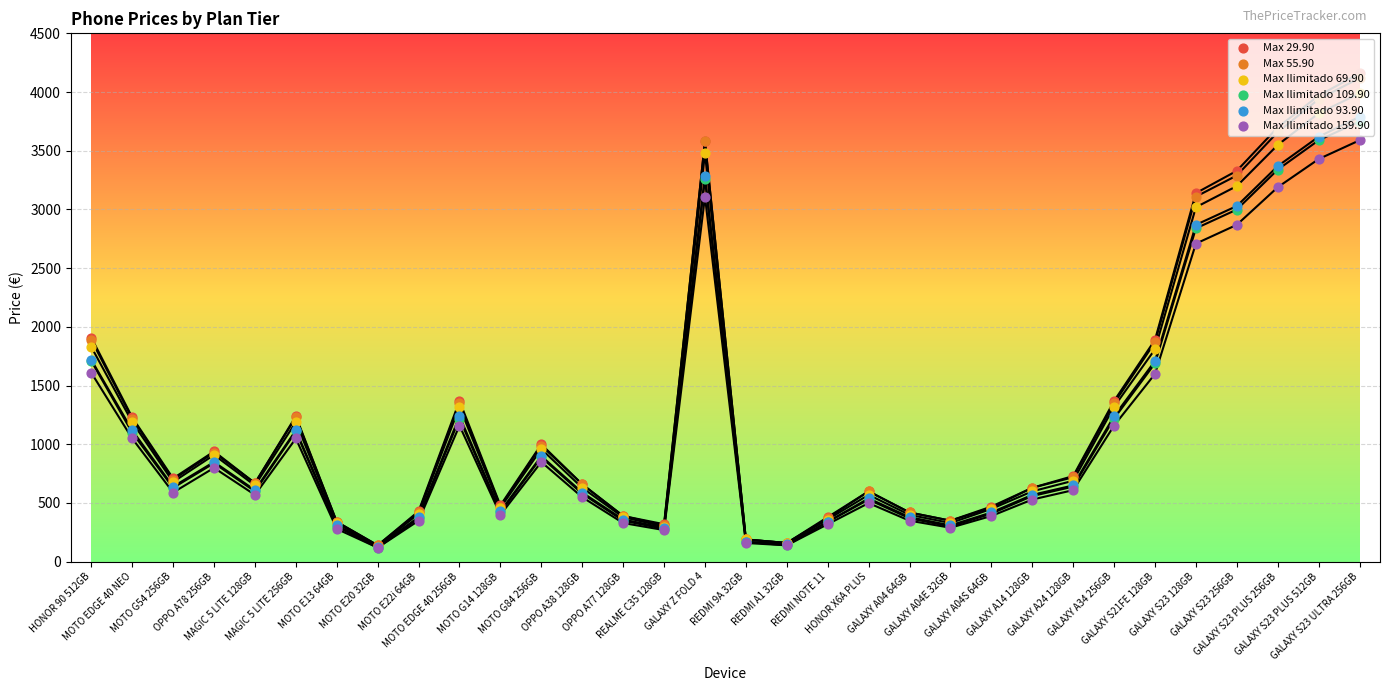

What is the total value across all series at MOTO G54 256GB?

3944